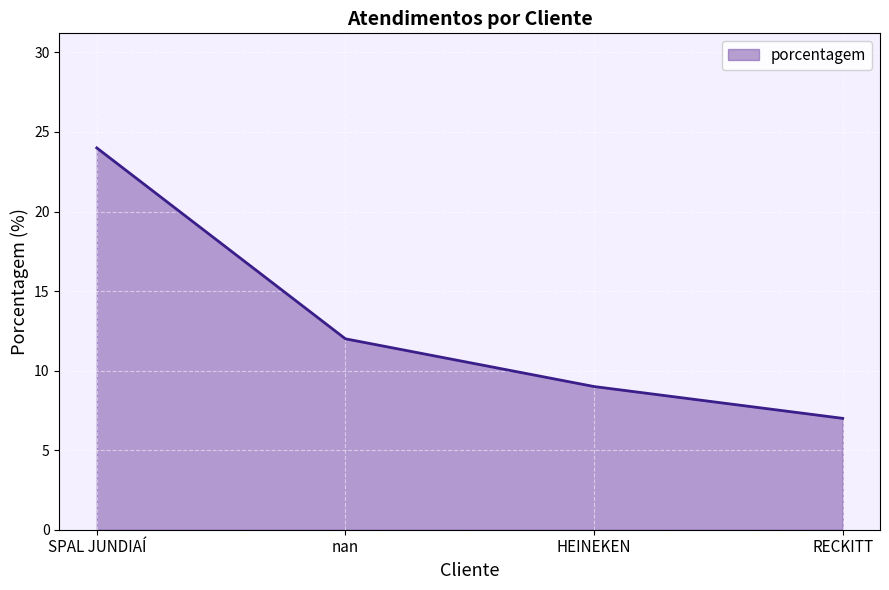

How many values are between 9 and 24?

3